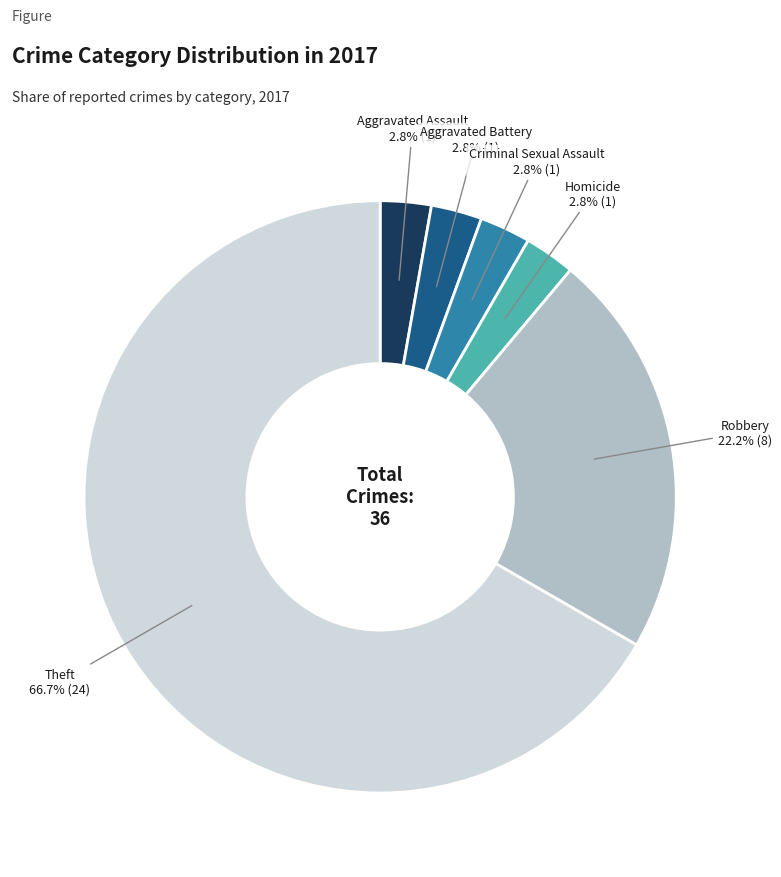

To the nearest percent, what is the combined percentage of Aggravated Battery and Criminal Sexual Assault?

6%